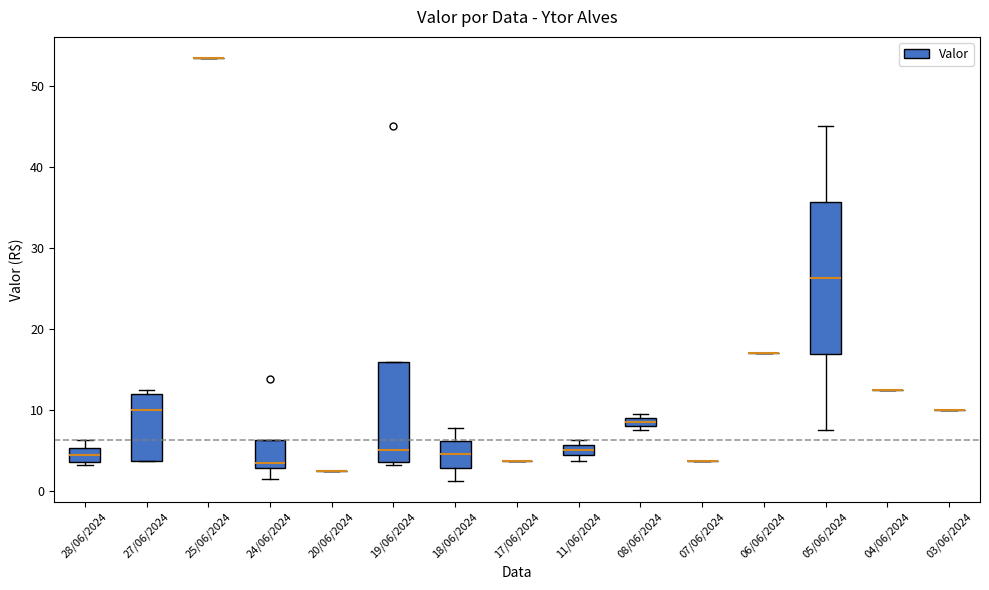

Which box is the tallest, from its lower edge to its upper edge?

05/06/2024